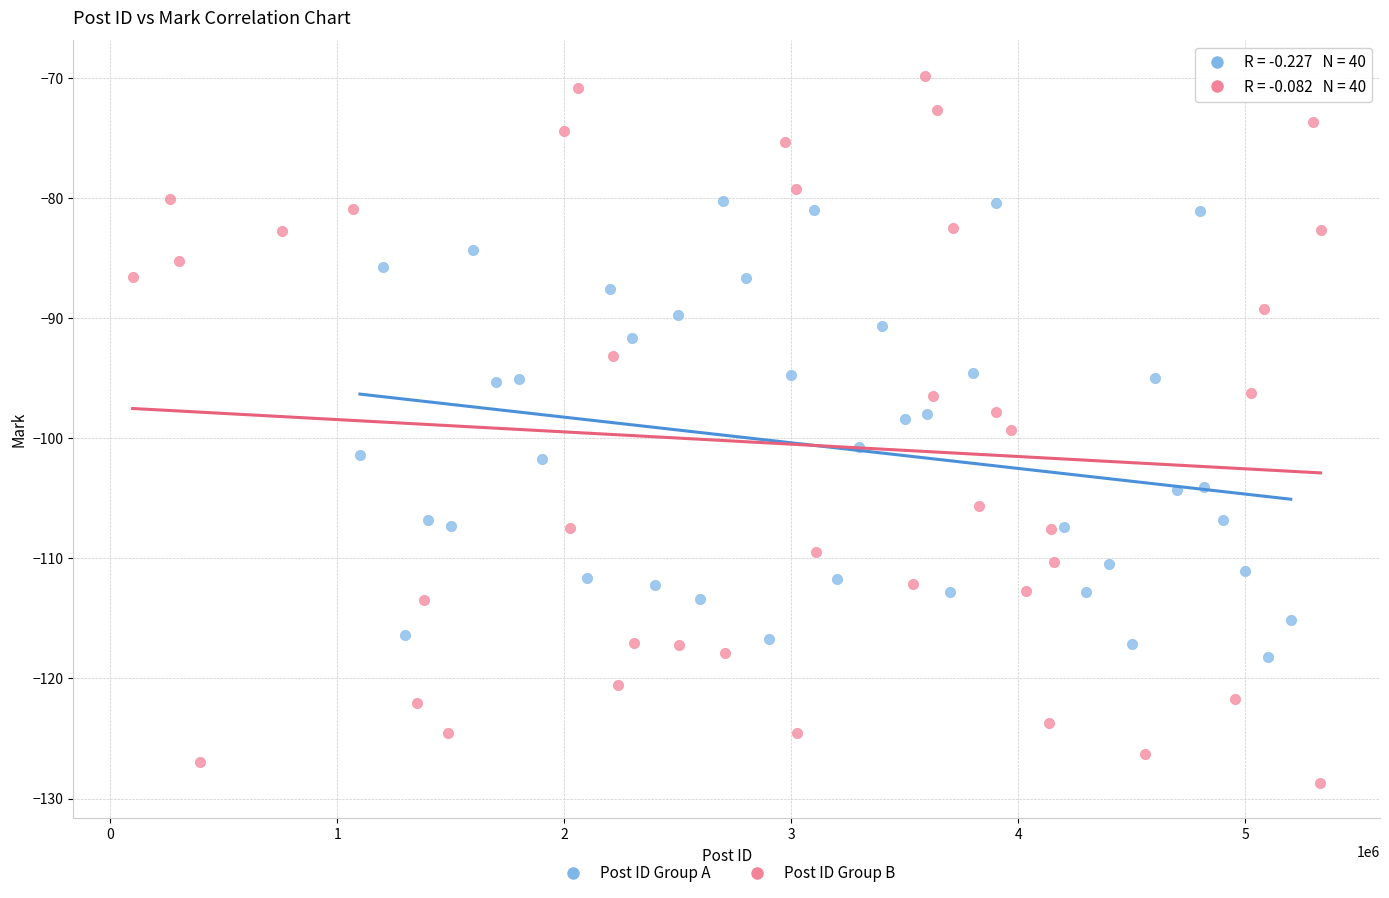

What are all the series names shown in the legend?

Post ID Group A, Post ID Group B